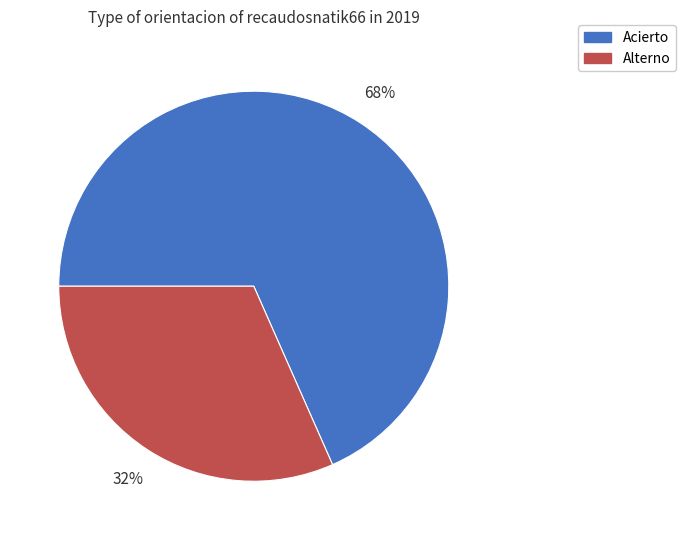

To the nearest percent, what is the average slice percentage?

50%